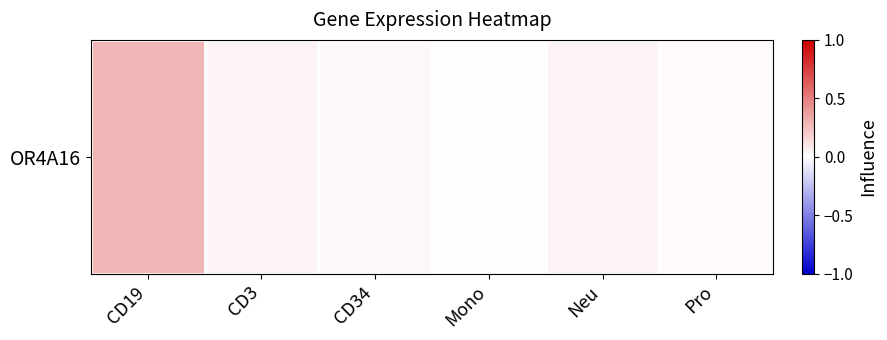

What is the sum of all values?

0.4